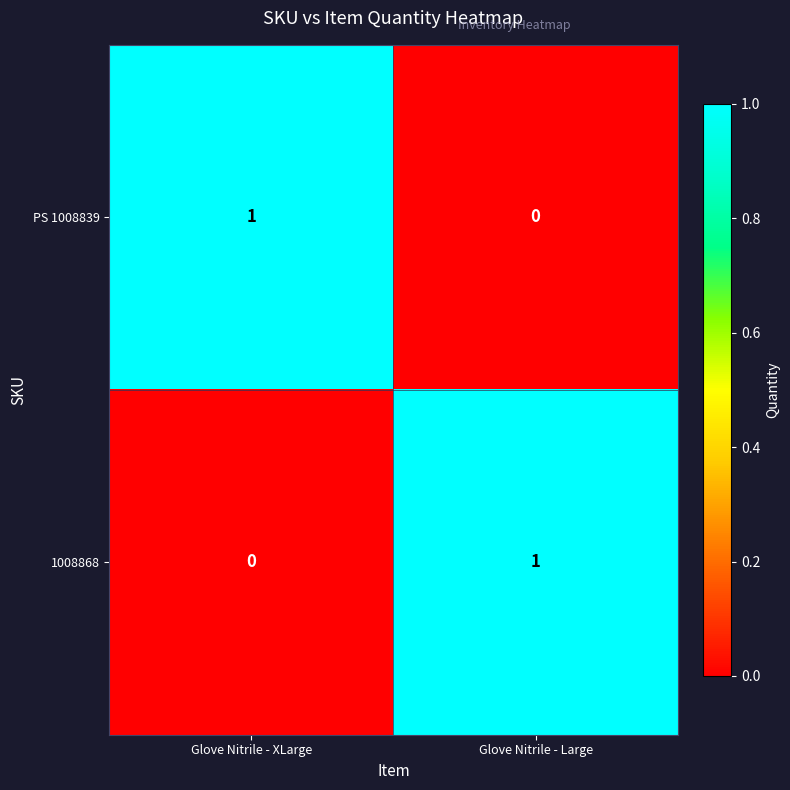

Rank the series at Glove Nitrile - Large from lowest to highest value.

PS 1008839, 1008868